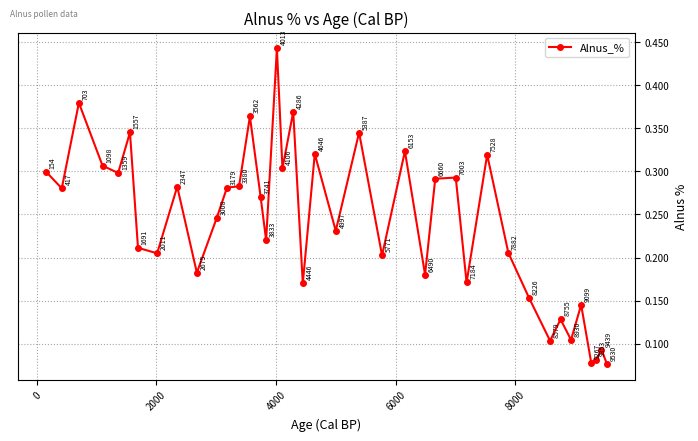

Count the values in the range 0 to 1.

40